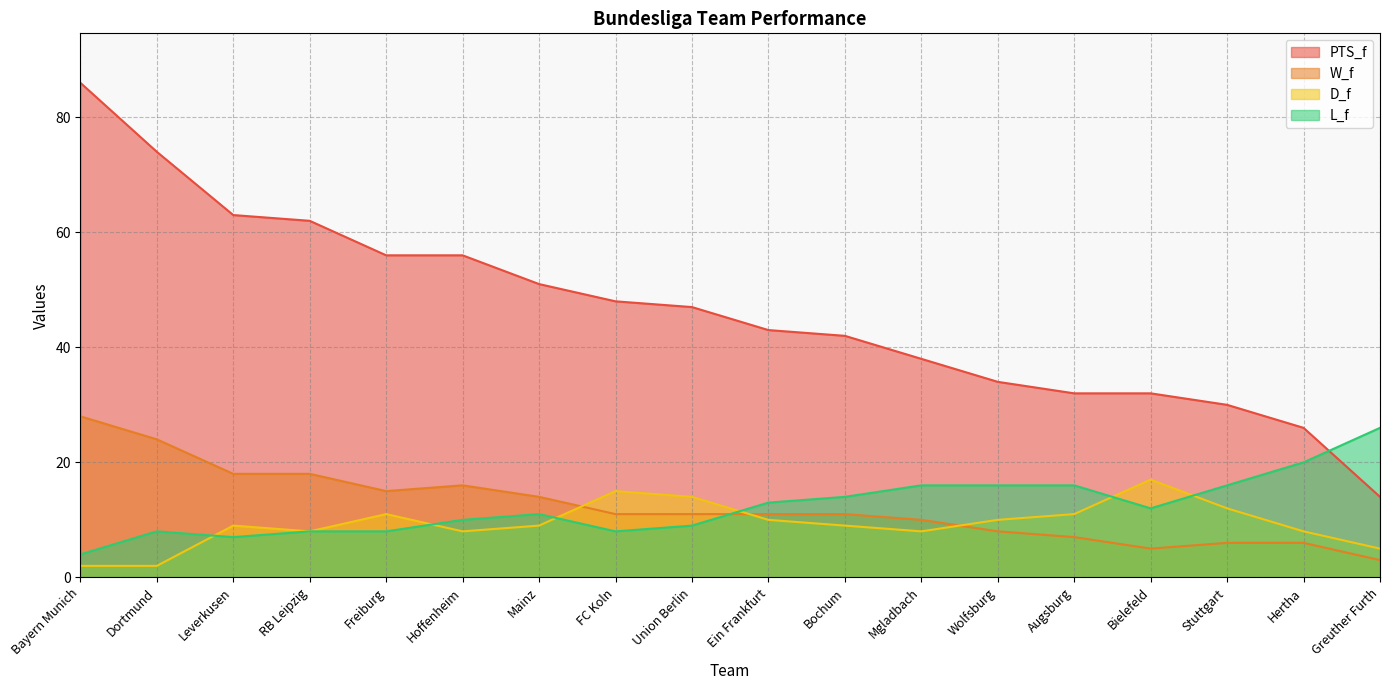

How many interior local peaks does the L_f series have?

2